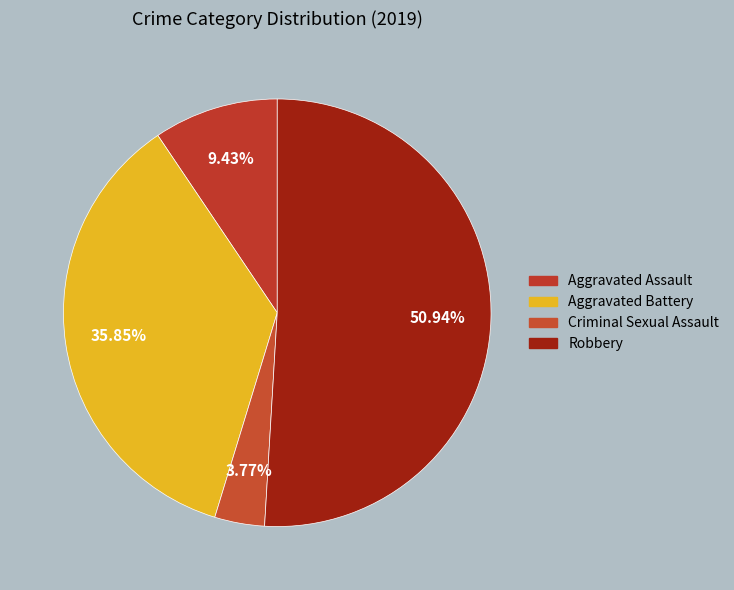

Which category has the smallest portion of the pie?

Criminal Sexual Assault